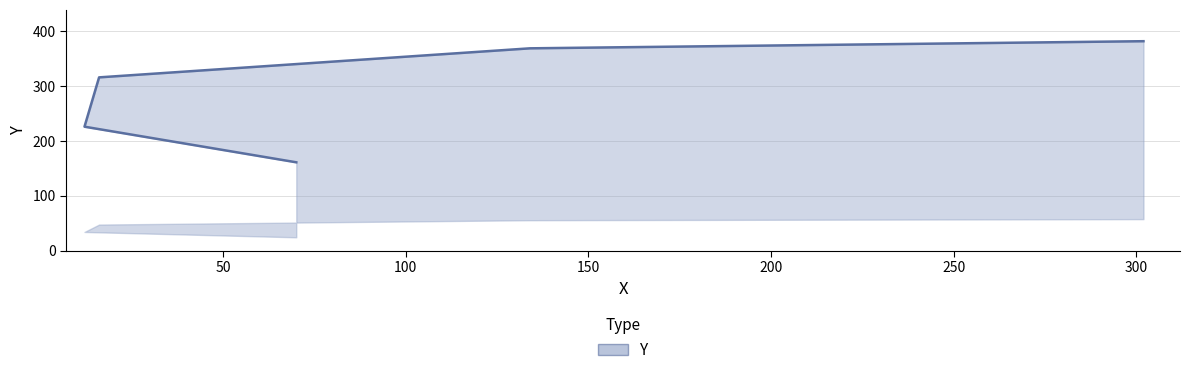

Reading left to right, what are all the values shown in this chart?

161	226	316	369	382